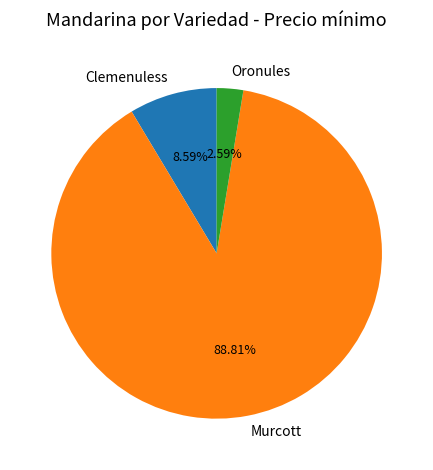

To the nearest percent, what is the difference between the largest and smallest slice percentages?

86%